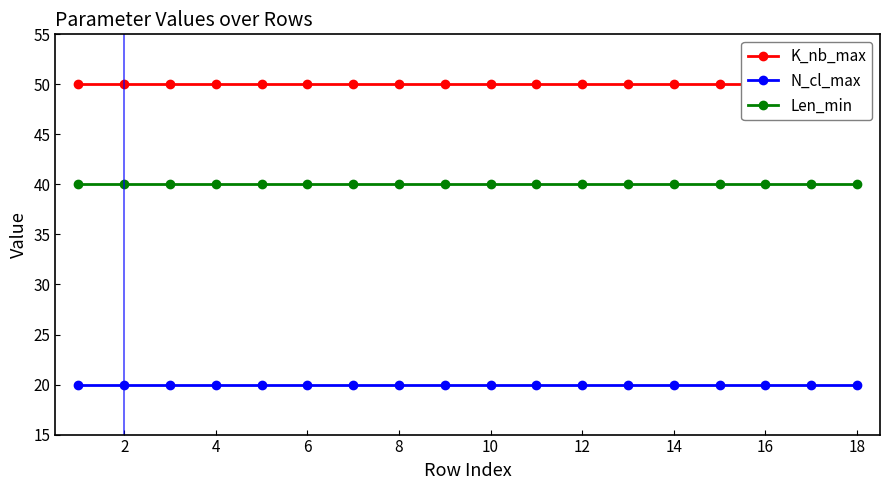

What is the value of the Len_min point at the 3rd from the left?

40